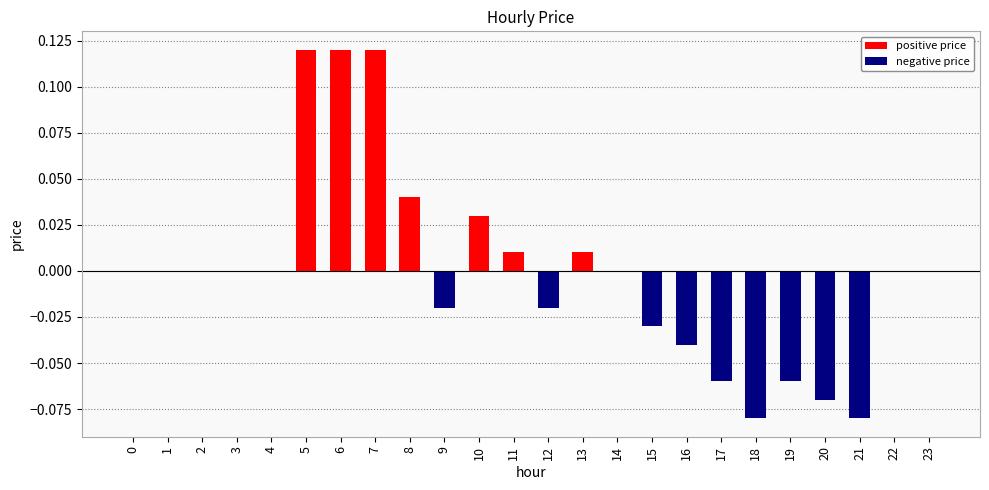

The value at 10 is 0.0. True or false?

True